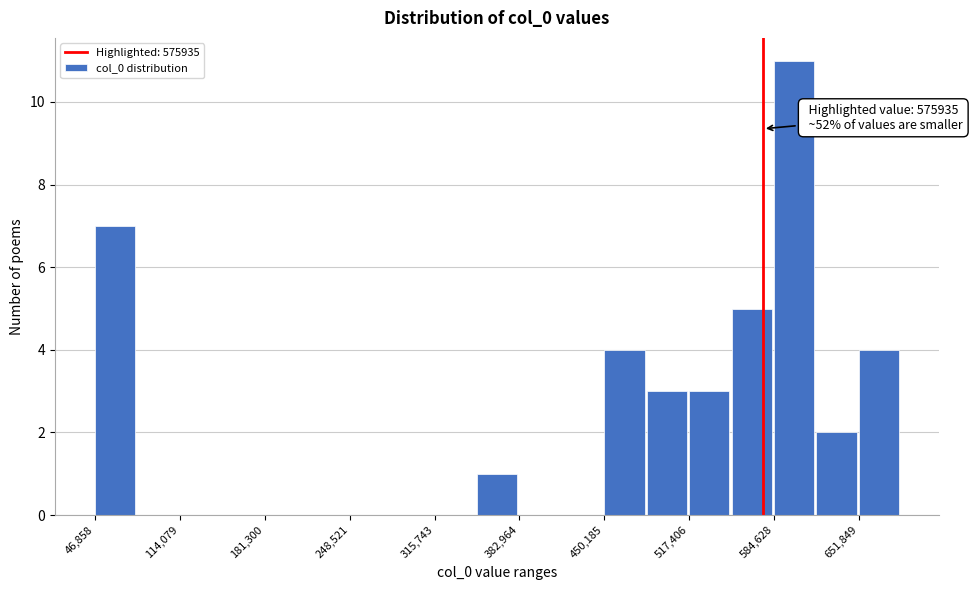

Read against the x-axis, roughly where is the centre of the tallest bar?

600000